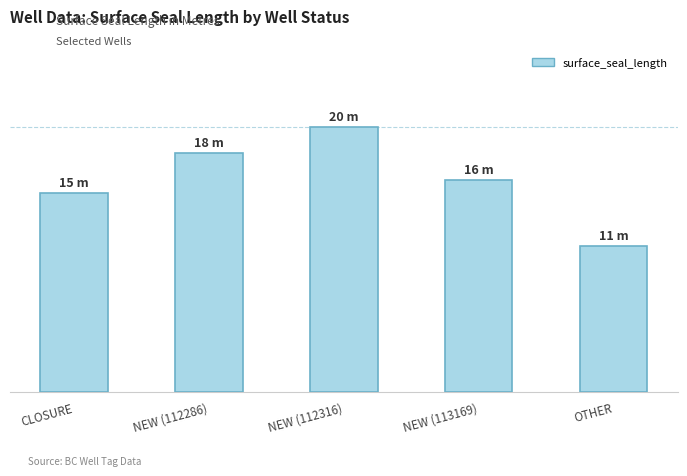

What is the label of the 4th bar from the right?

NEW (112286)